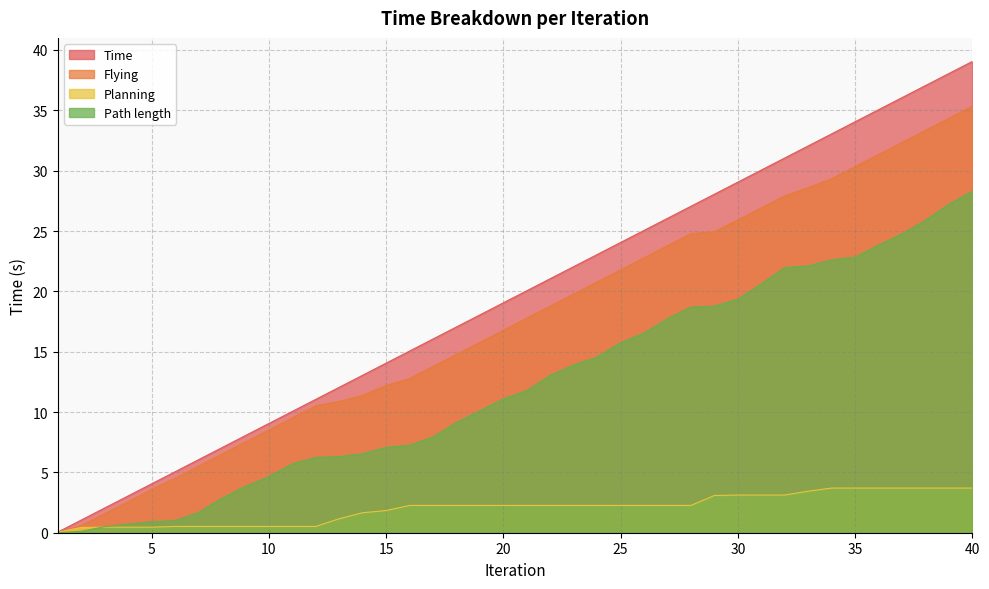

What is the greatest value displayed?

39.0